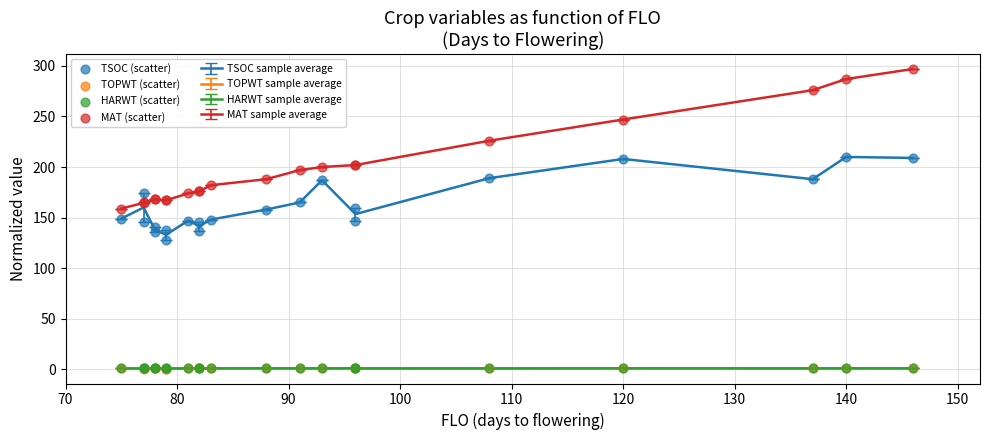

True or false: TOPWT sample average and MAT sample average cross at least once.

False